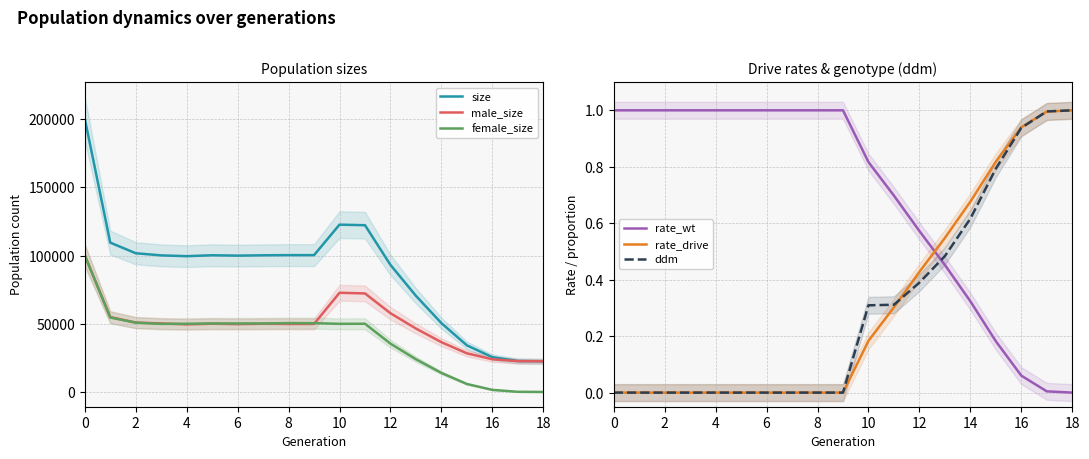

True or false: rate_drive has more than 2 interior local peaks.

False